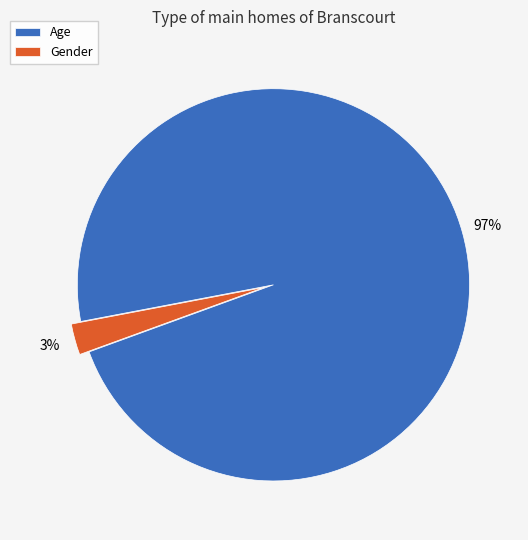

Is it true that Gender is 10% of the pie?

False